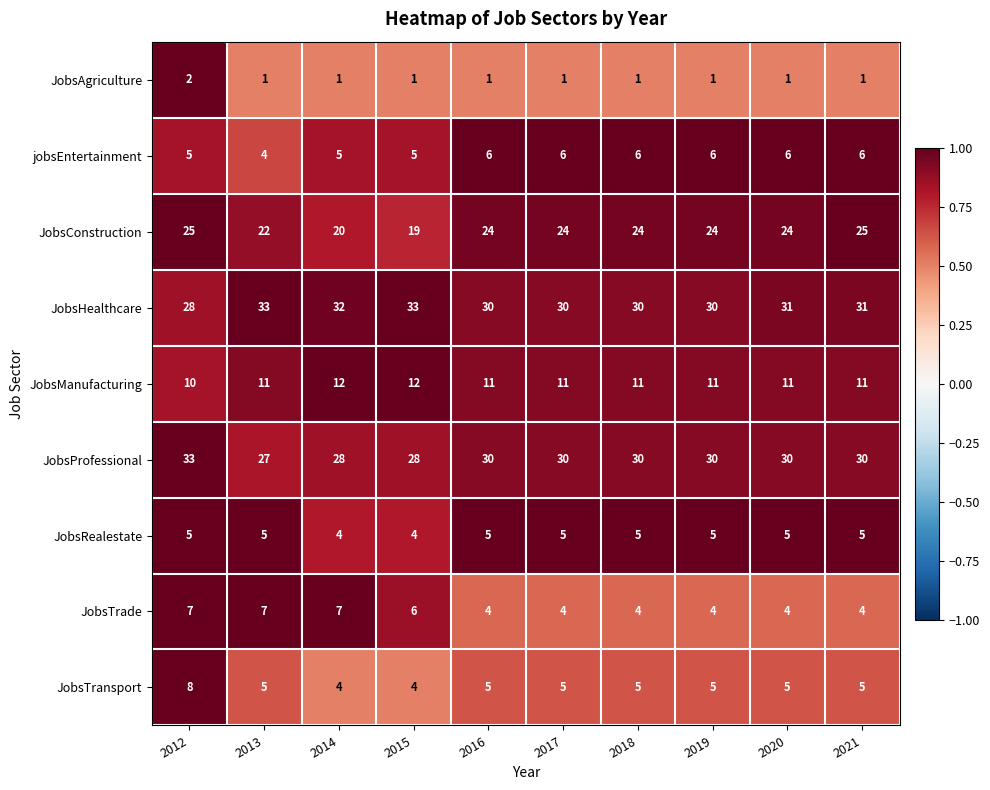

At which category is the sum across all series the highest?

2012